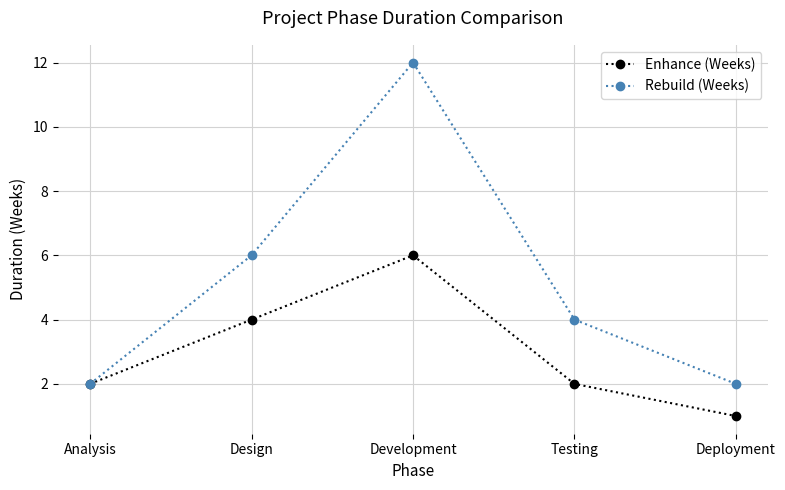

What is the value of the Rebuild (Weeks) point at the 5th from the left?

2